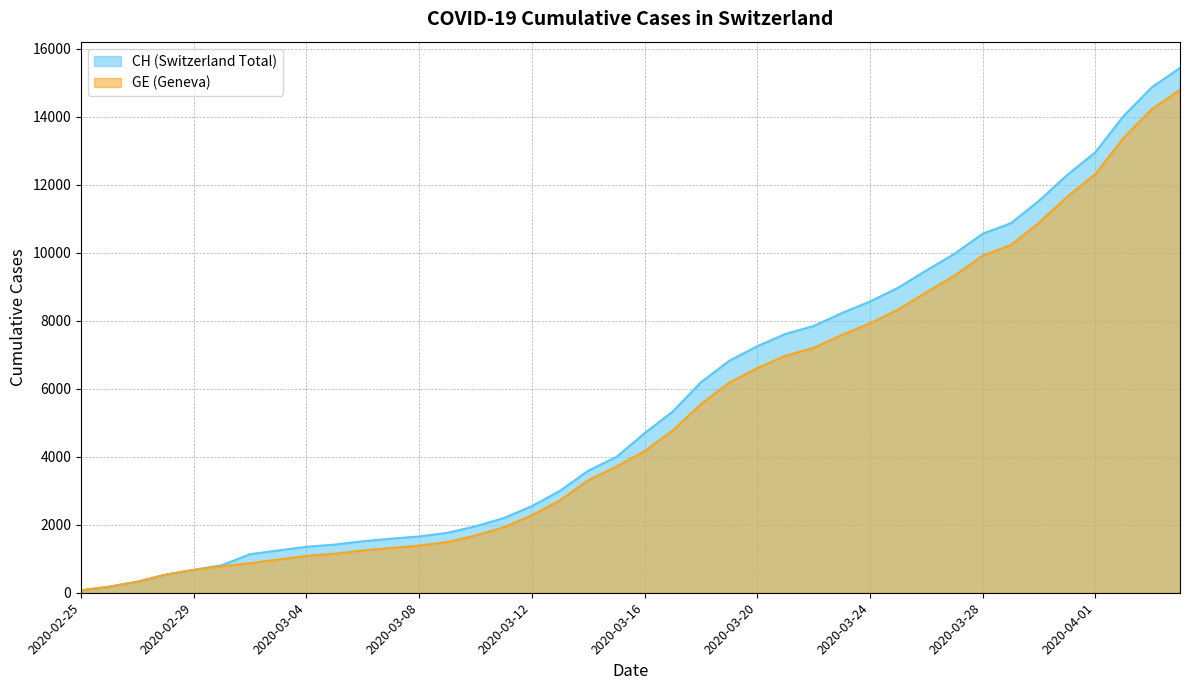

Rank the series at 2020-03-13 from highest to lowest value.

CH, GE